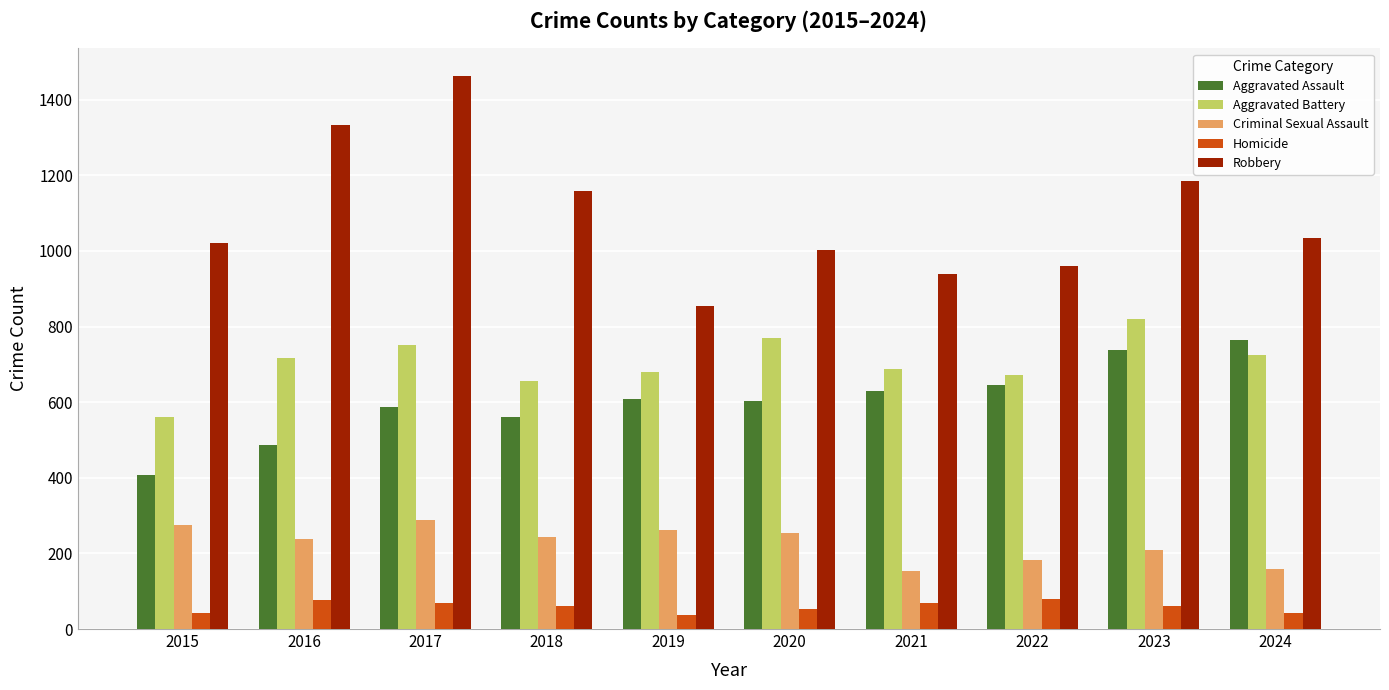

How many distinct data groups are displayed?

5